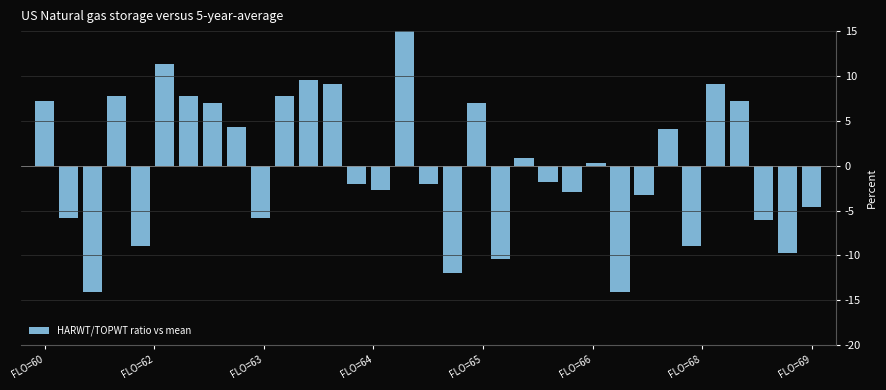

What is the maximum value shown in the chart?

15.0